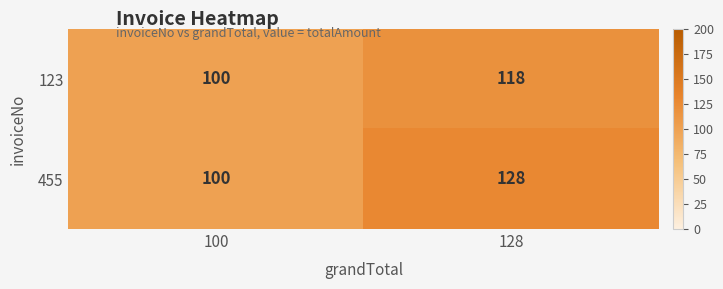

Is it true that 123 equals 211 at 128?

False